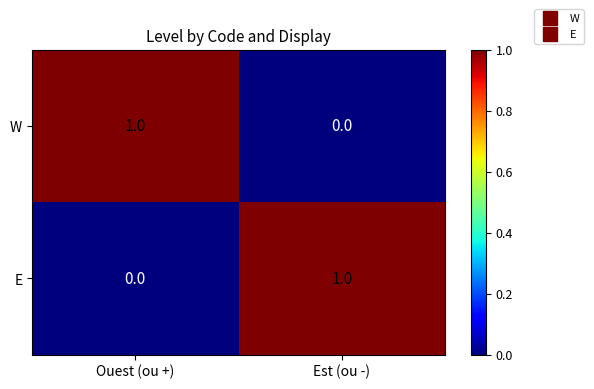

Reading left to right, what are all the values shown in this chart?

W: 1	0
E: 0	1